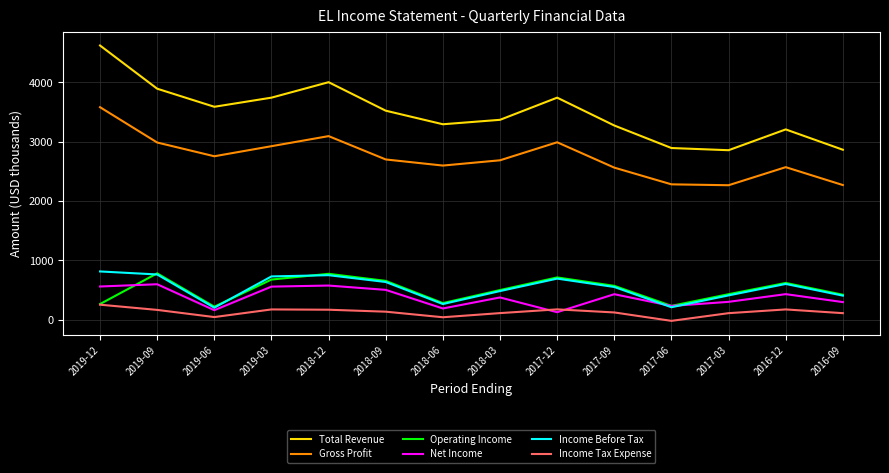

At which category is the sum across all series the highest?

2019-12